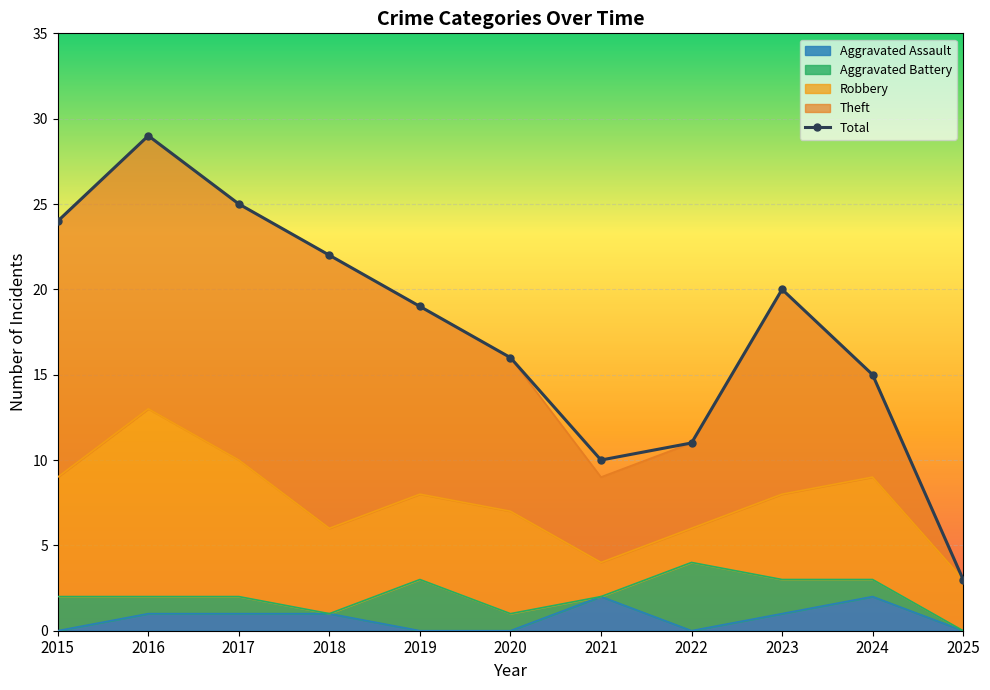

How many data points are less than 19?

5